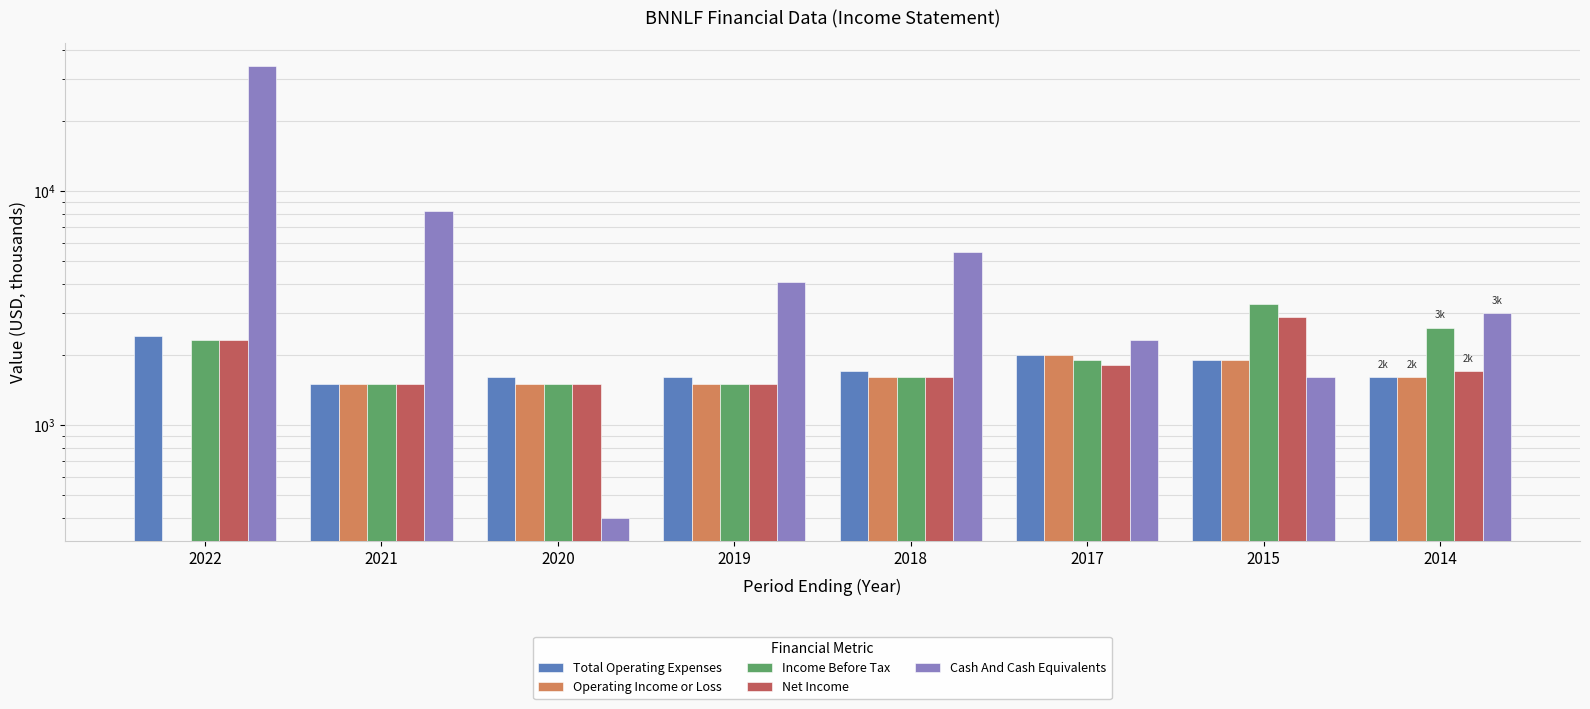

Which category has the highest value across all series?

2022